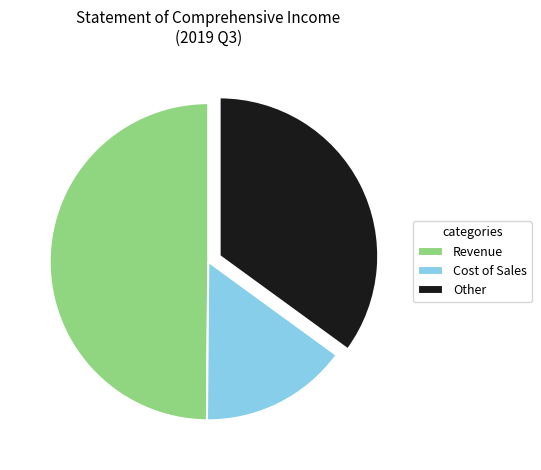

Approximately how many times larger is the value at Revenue compared to Other?

1.4